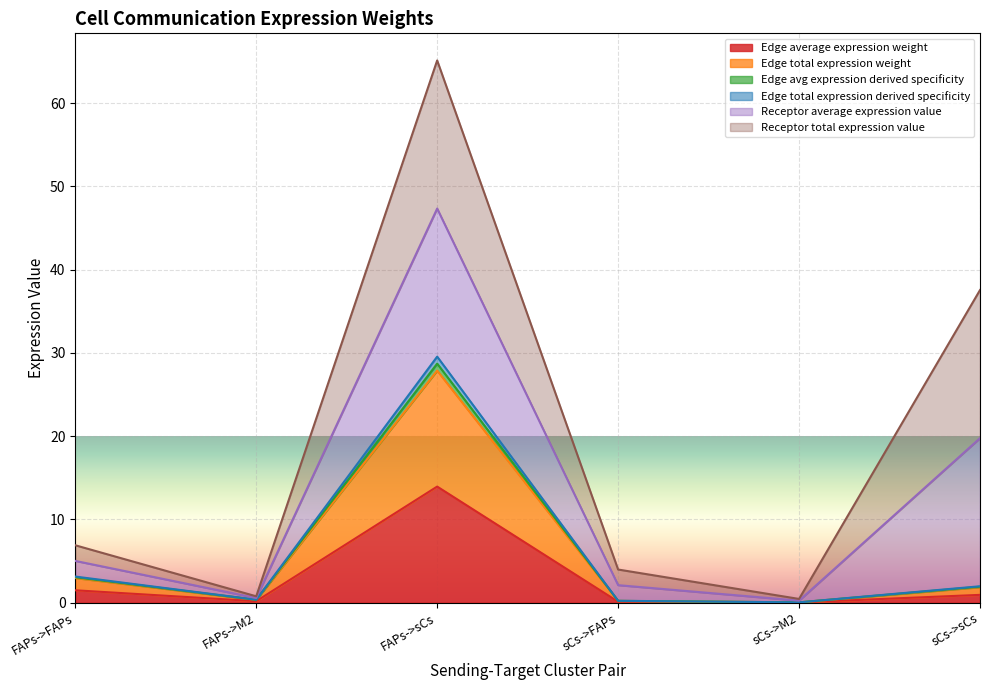

Does the chart display data point markers on the line(s)?

No